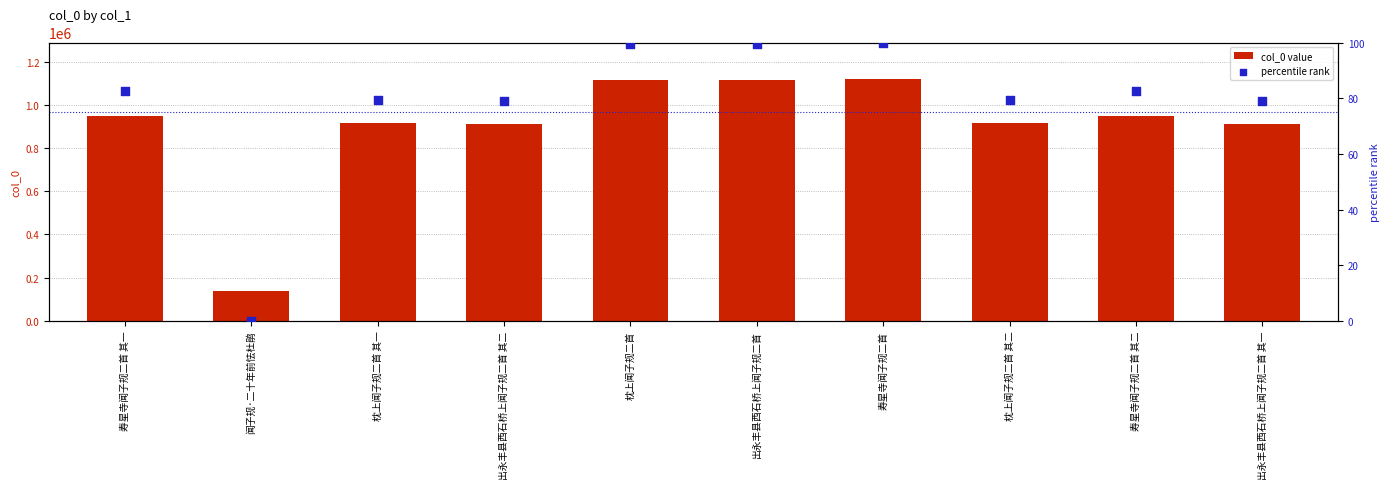

What is the total value across all series at 寿星寺闻子规二首 其一?

947954.5